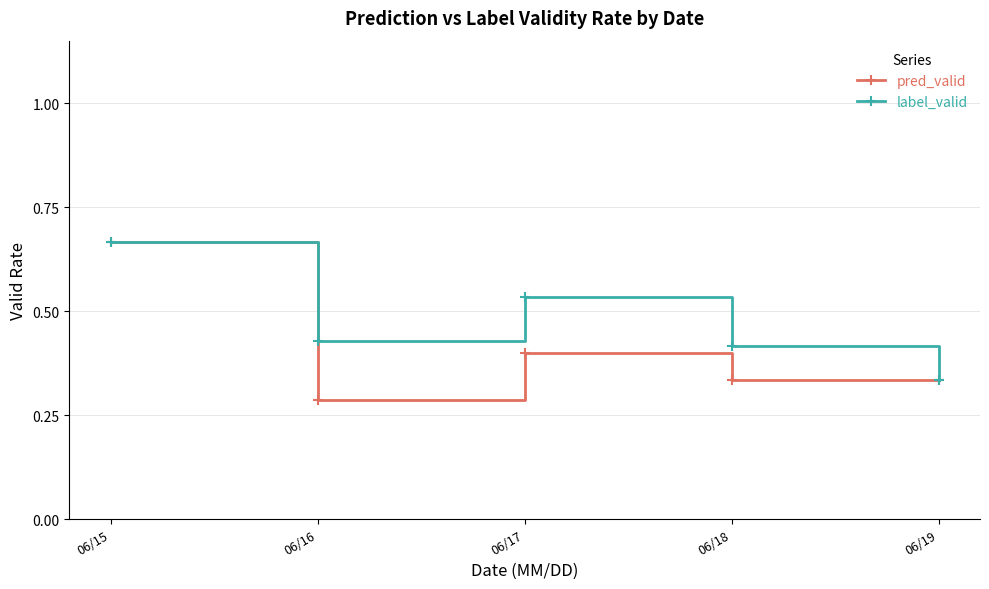

At which category does the chart reach its minimum across all series?

06/16